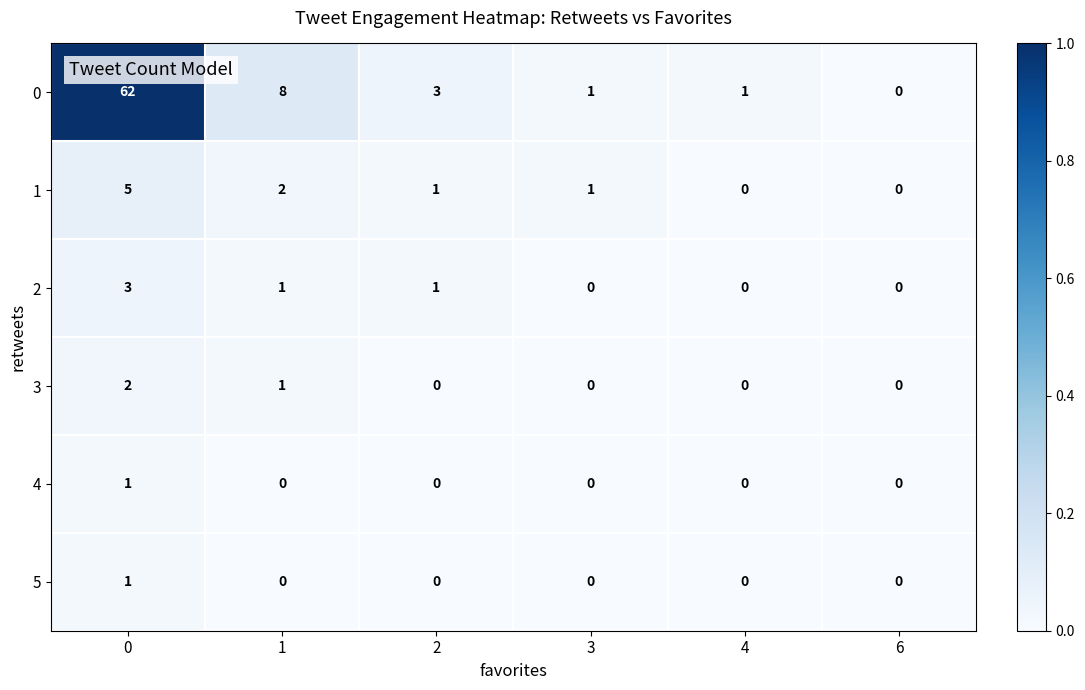

Is the value of 2 at 2 greater than the value of 4 at 2?

Yes